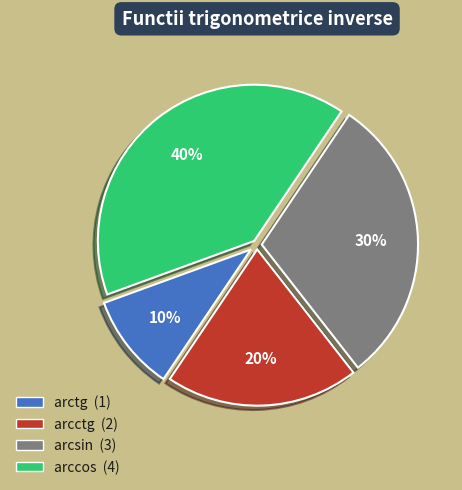

Does any single category account for the majority?

No